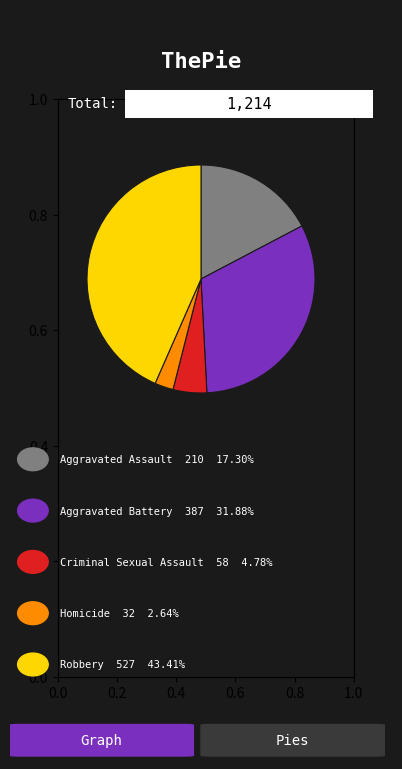

Does any single category account for the majority?

No